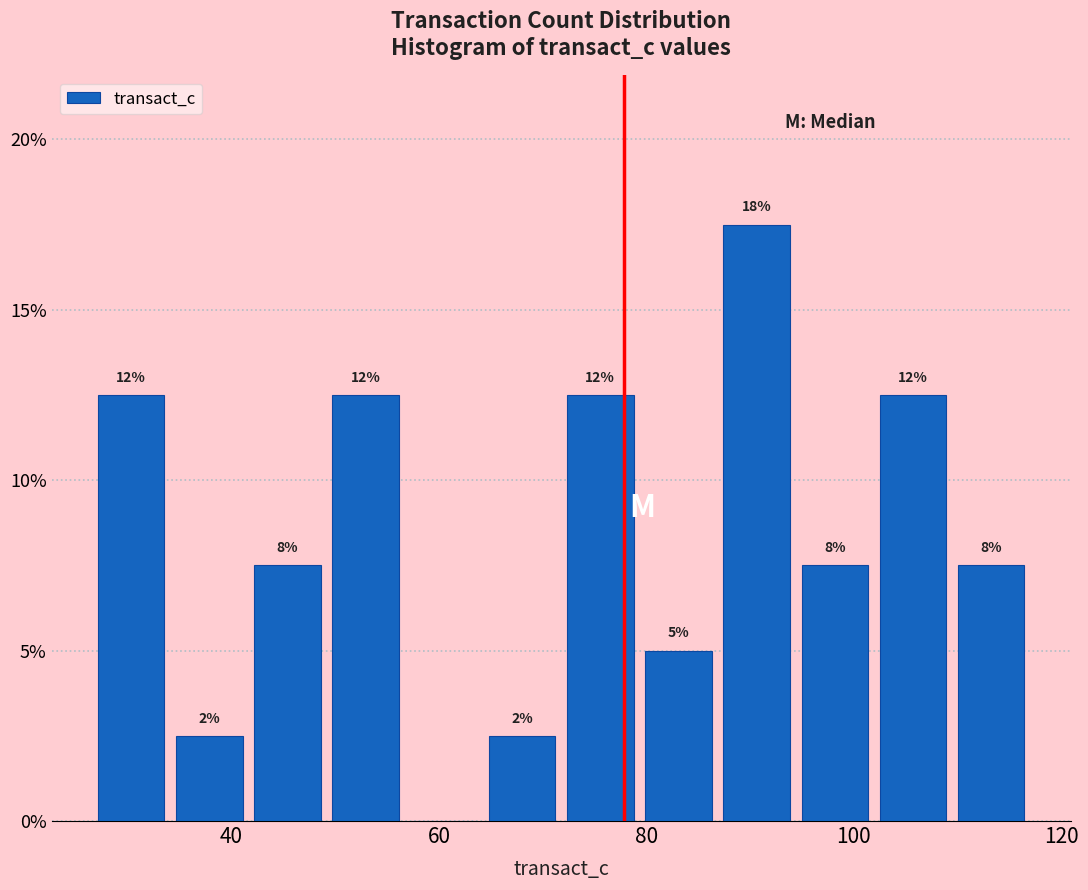

Read against the x-axis, roughly where is the centre of the tallest bar?

90